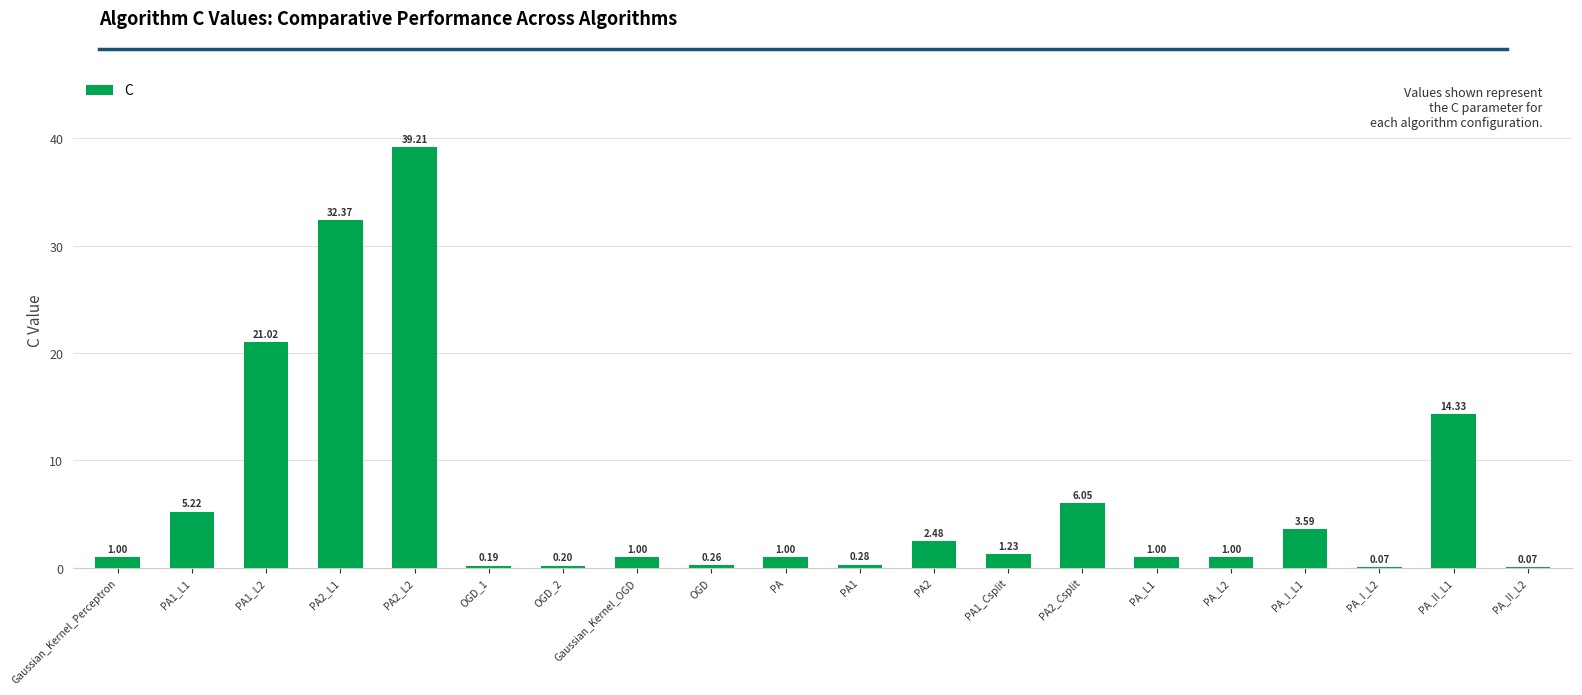

The value at PA1_L1 is 5.2. True or false?

True